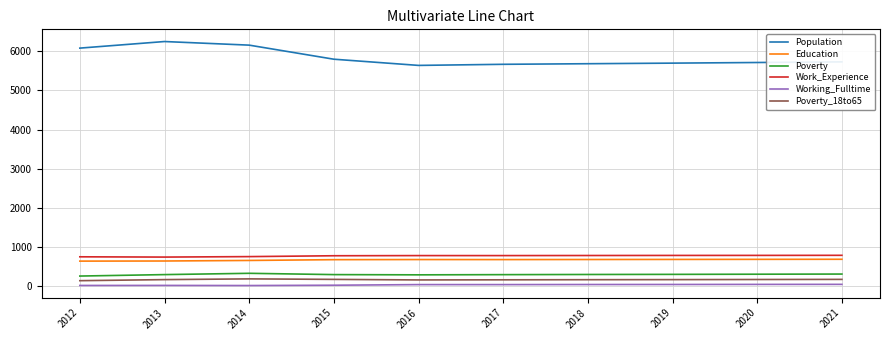

Is the value of Education at 2015 greater than the value of Working_Fulltime at 2012?

Yes